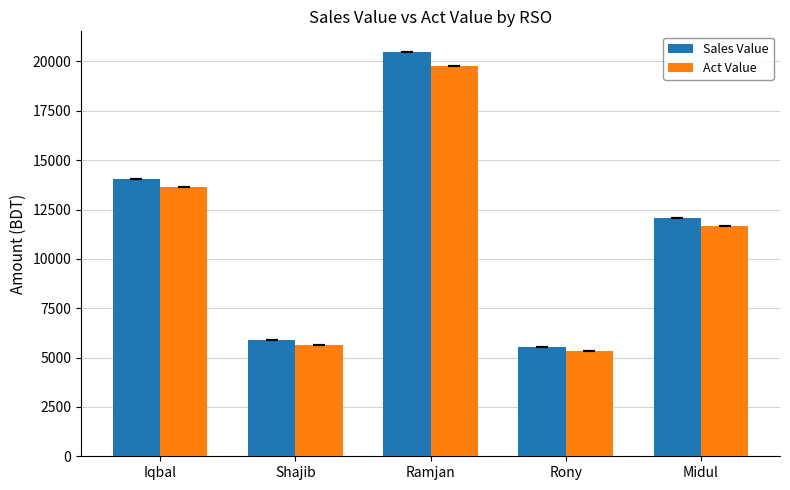

What is the approximate value of Sales Value at Rony?

5511.0